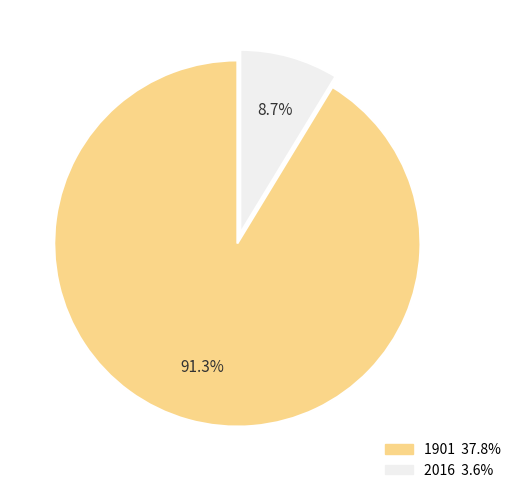

Is it true that 1901 is 79% of the pie?

False